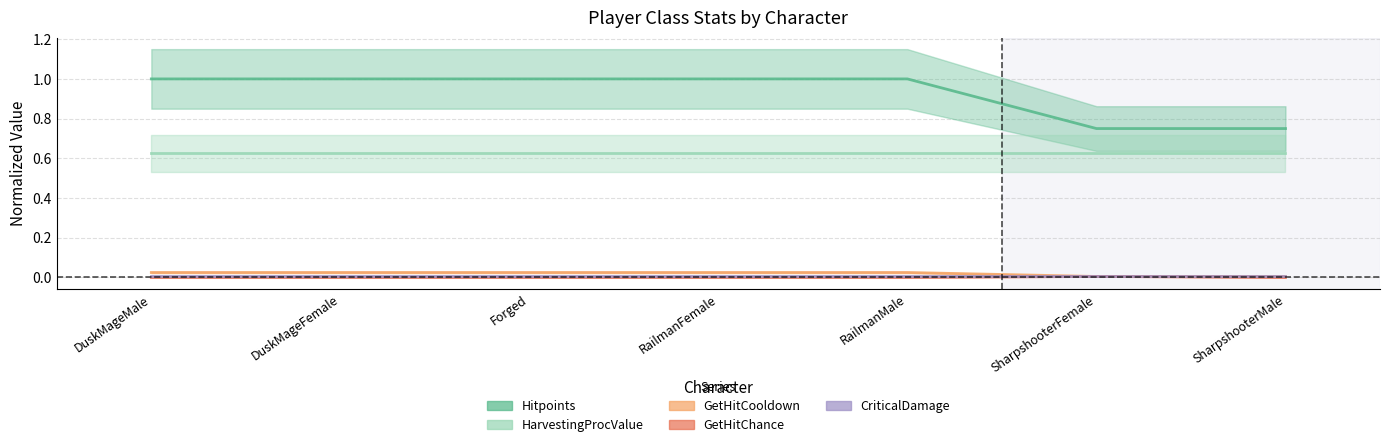

What are all the series names shown in the legend?

Hitpoints, HarvestingProcValue, GetHitCooldown, GetHitChance, CriticalDamage